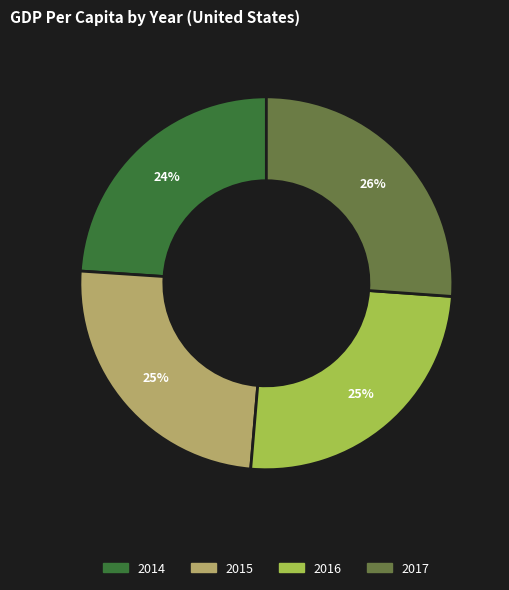

What is the smallest slice in the pie chart?

2014